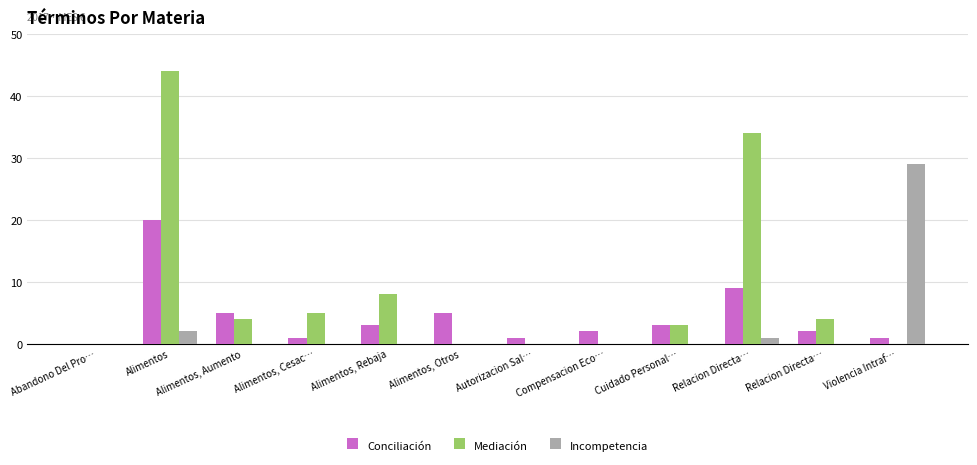

How many groups of bars are there?

12